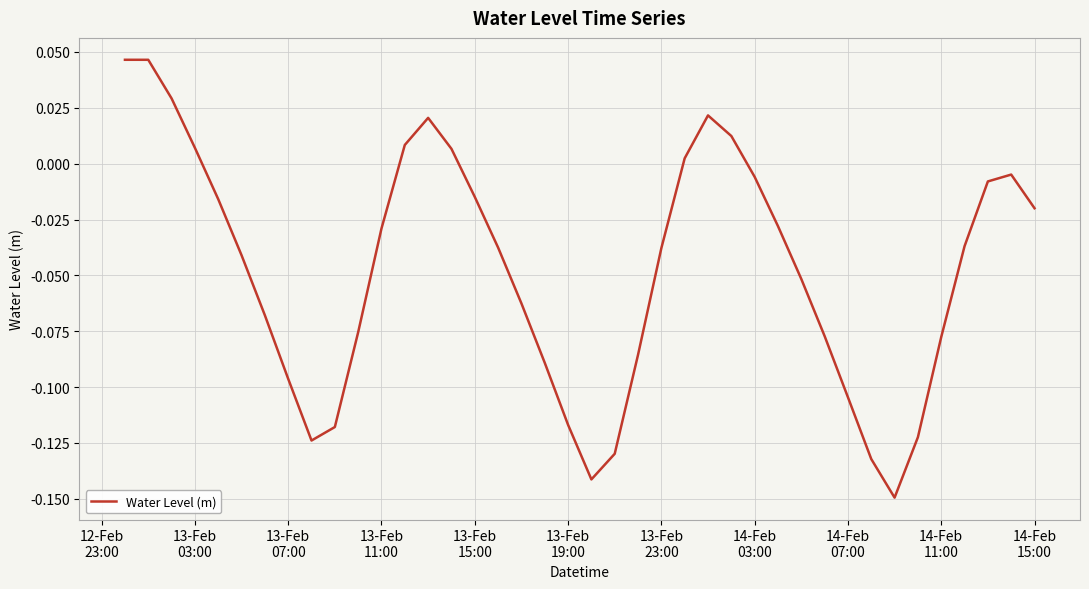

How many series are shown in this chart?

1